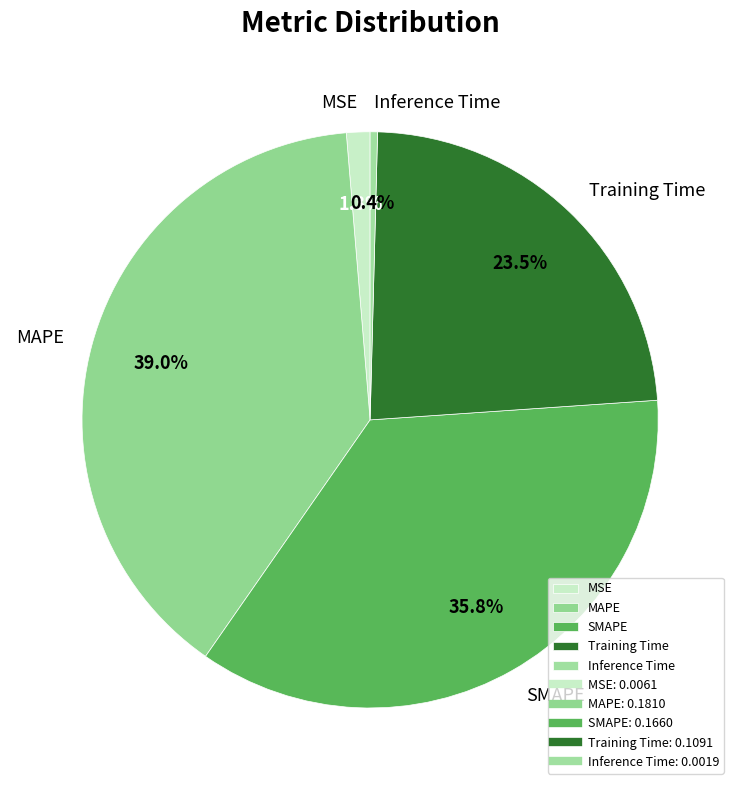

To the nearest percent, what percentage of the pie is MSE?

1%